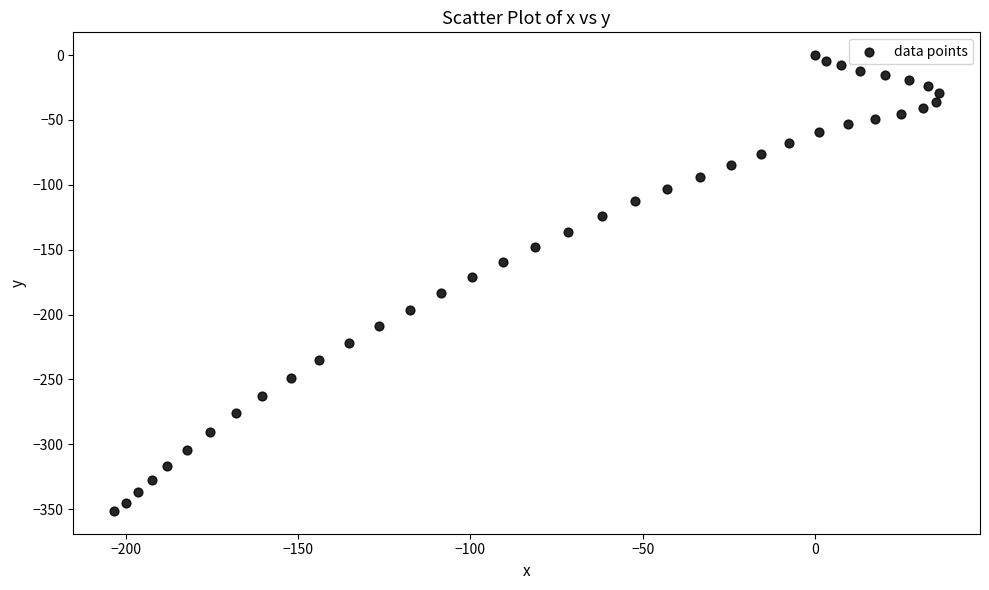

What is the range of Y values (max minus min)?

351.4